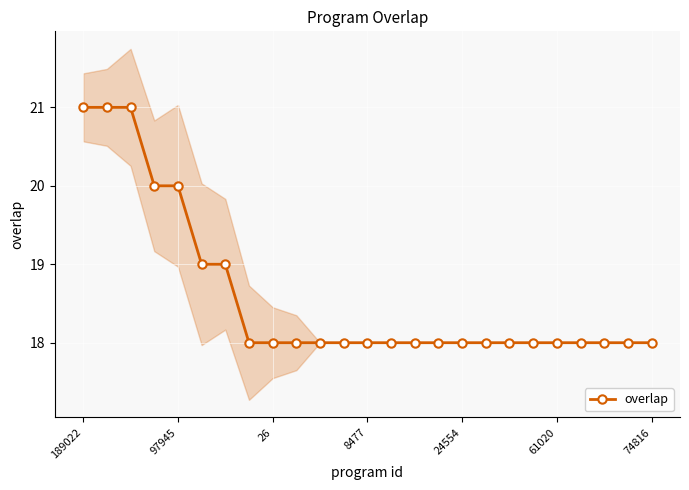

Which category has the highest value across all series?

189022